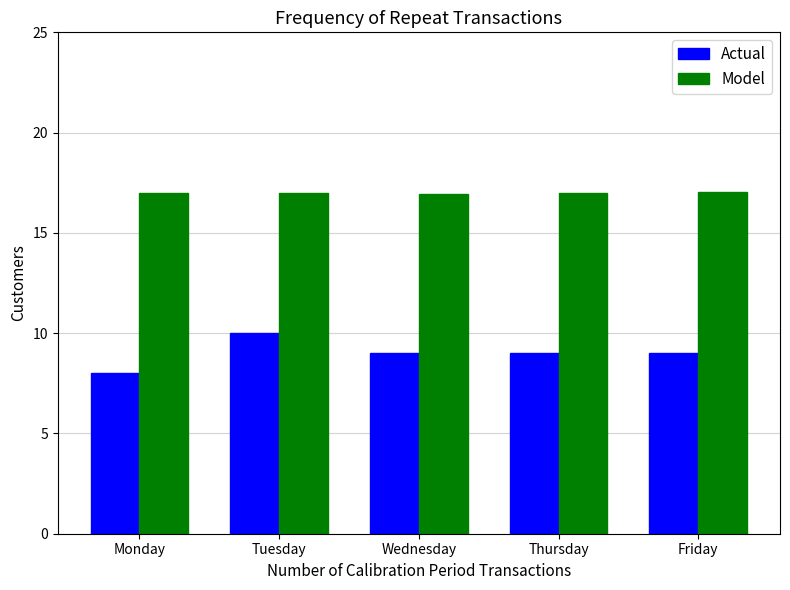

What is the minimum value for Model?

17.0